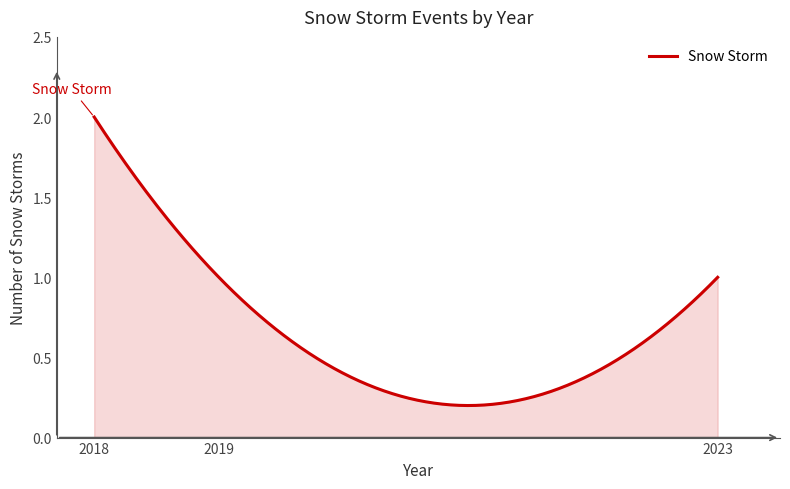

How many lines are shown in the chart?

1